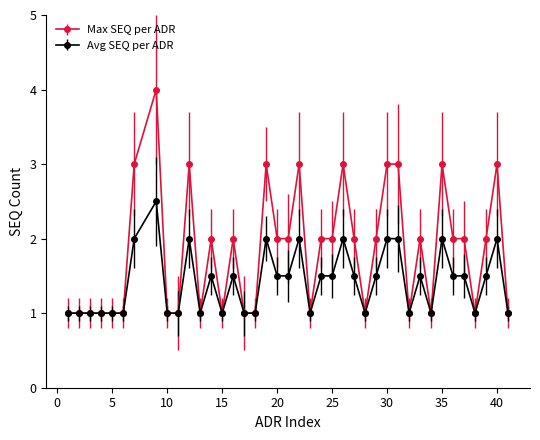

List the series in order of their overall mean, highest first.

Max SEQ per ADR, Avg SEQ per ADR